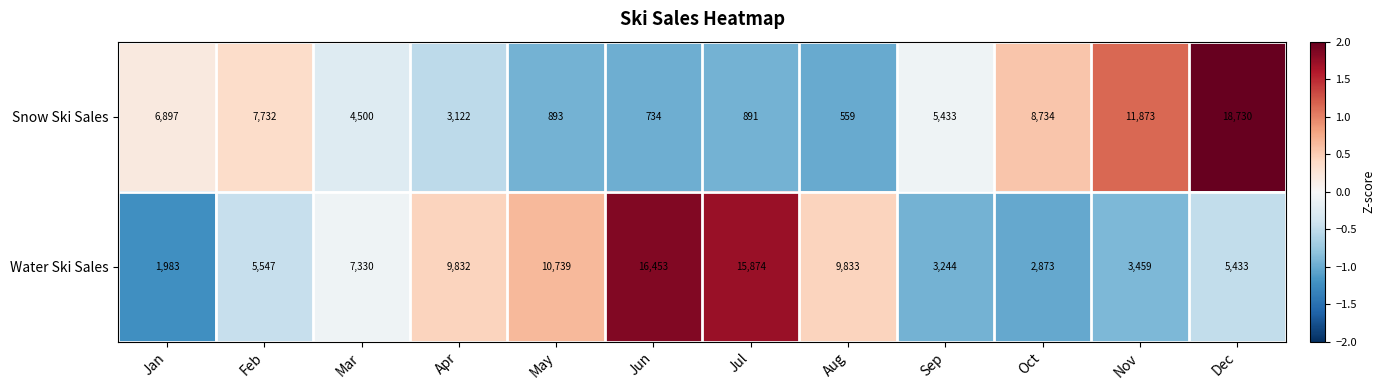

Reading right to left, extract all data points from this chart.

Snow Ski Sales: 18730	11873	8734	5433	559	891	734	893	3122	4500	7732	6897
Water Ski Sales: 5433	3459	2873	3244	9833	15874	16453	10739	9832	7330	5547	1983